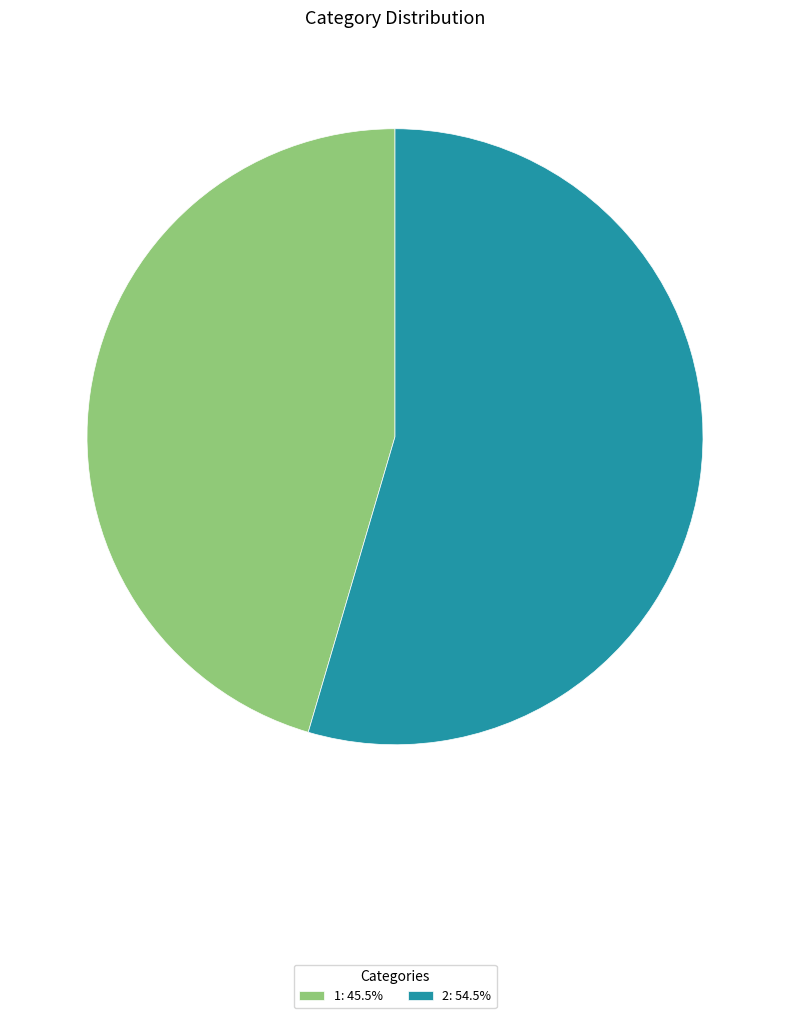

Approximately how many times larger is the value at 2: 54.5% compared to 1: 45.5%?

1.2